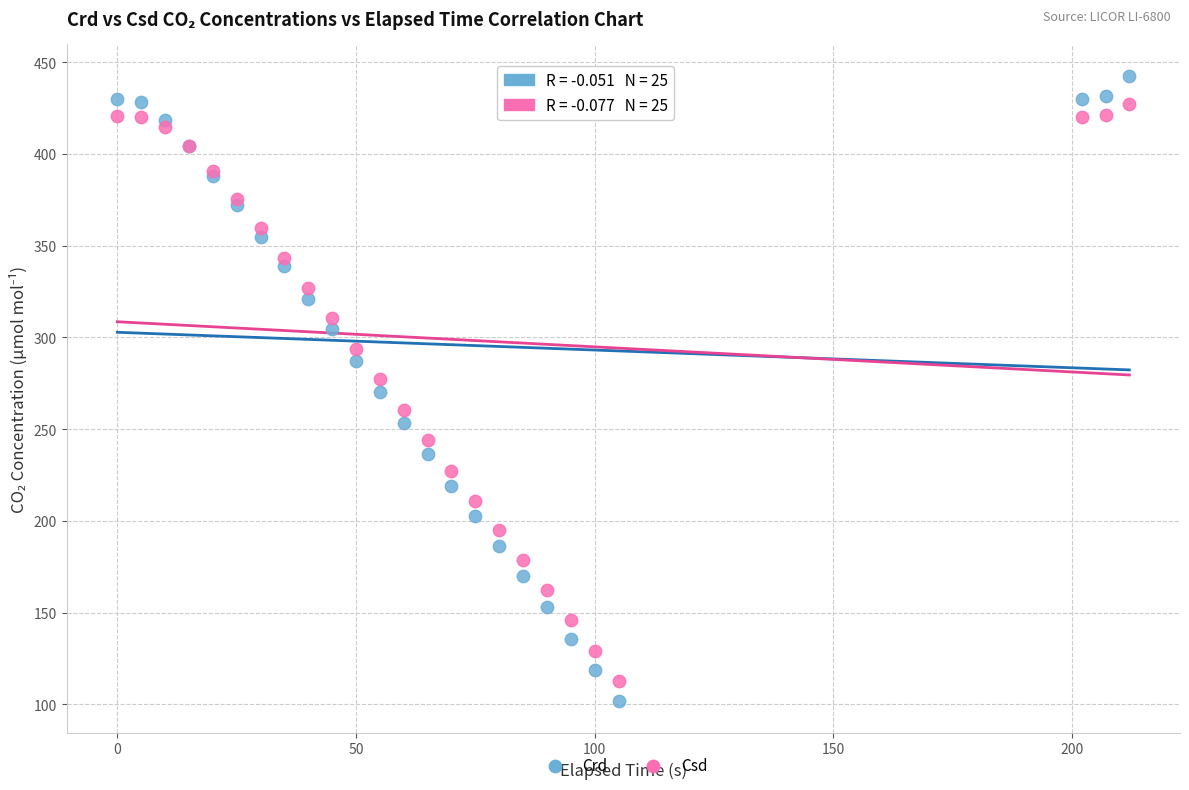

What is the X range (max minus min) for the scatter plot?

212.0